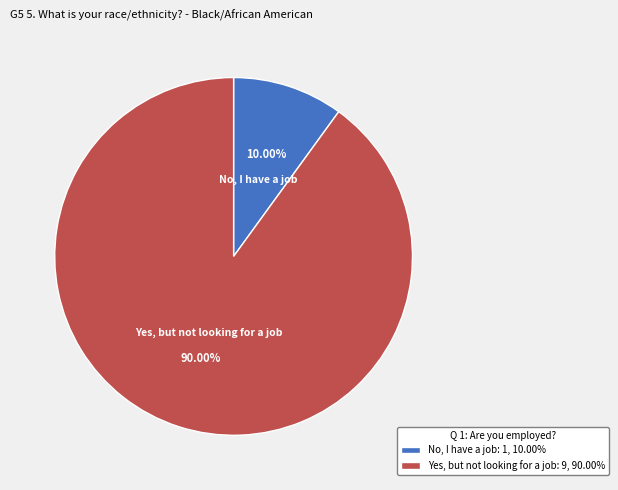

Is there a majority slice in this chart?

Yes